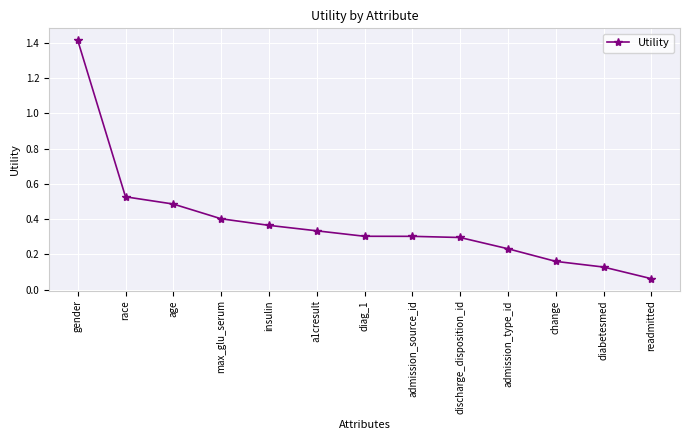

Is it true that the value at discharge_disposition_id is 0.3?

True